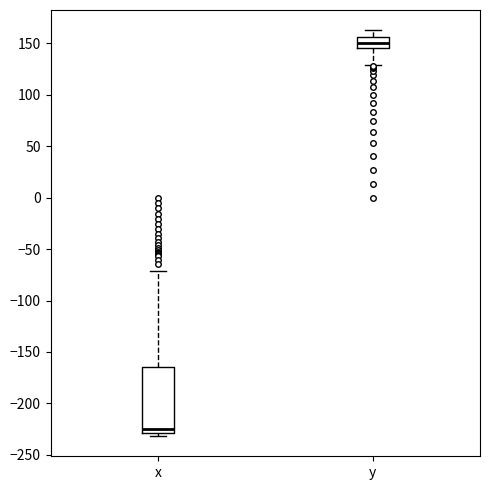

Comparing the boxes themselves (not the whiskers), which one is the tallest?

x